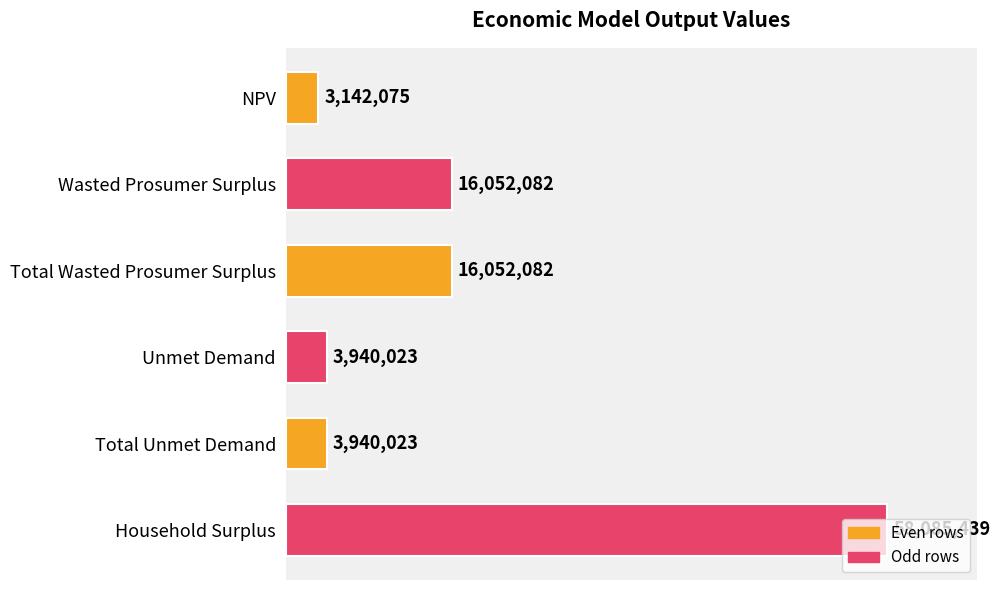

Rank the categories by value from highest to lowest.

Household Surplus, Wasted Prosumer Surplus, Total Wasted Prosumer Surplus, Unmet Demand, Total Unmet Demand, NPV